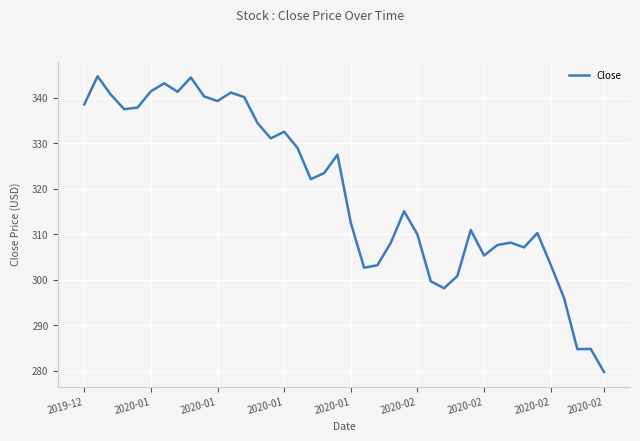

What is the greatest value displayed?

344.7